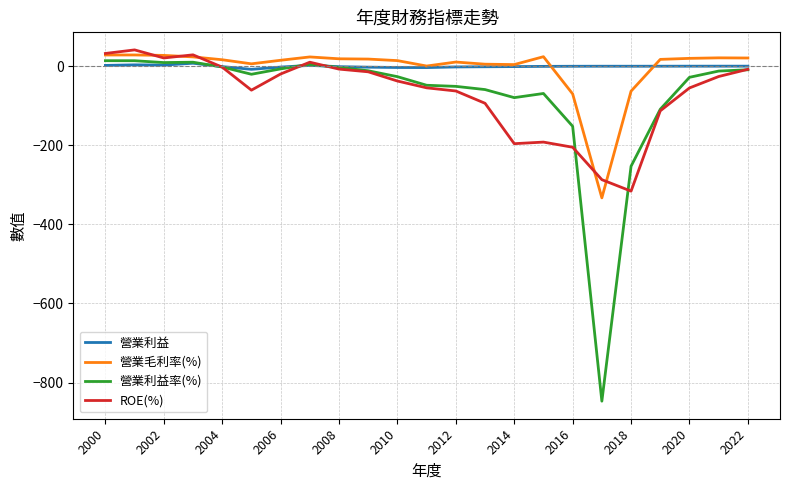

How many lines are shown in the chart?

4